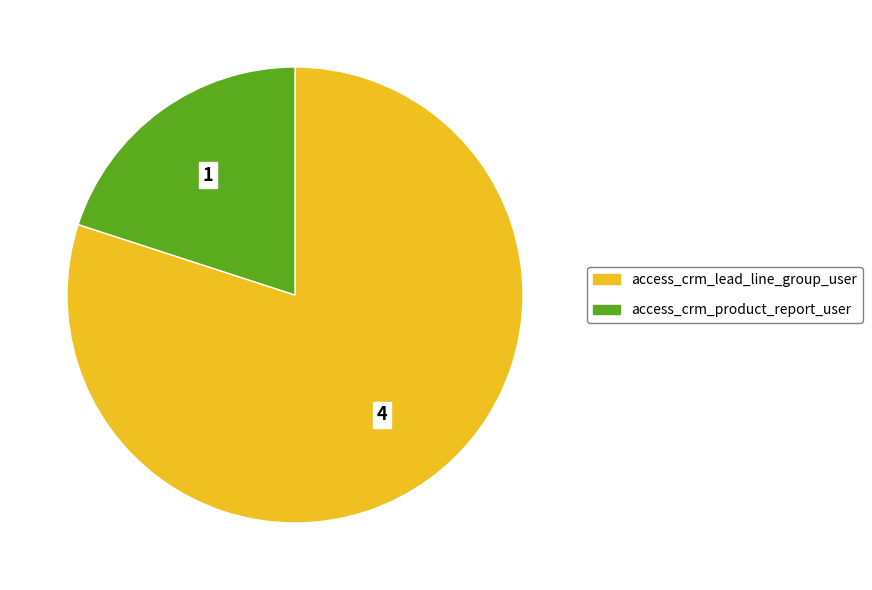

True or false: access_crm_lead_line_group_user accounts for 88% of the total.

False